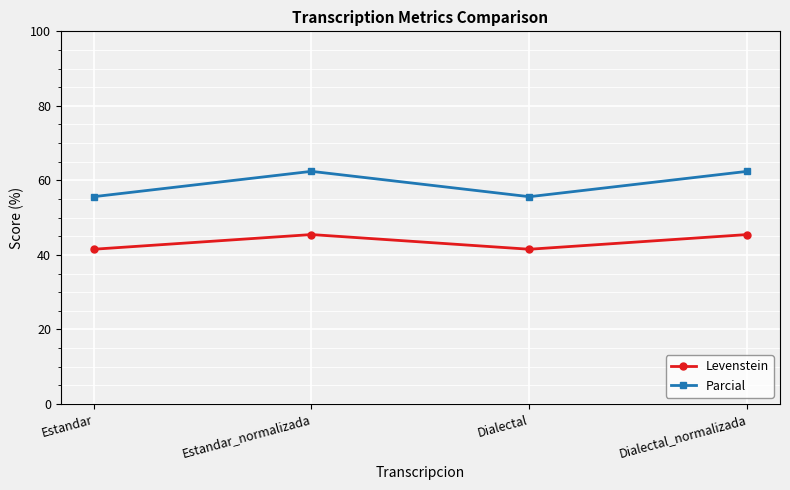

What is the difference between the maximum and minimum values in the Parcial series?

6.8